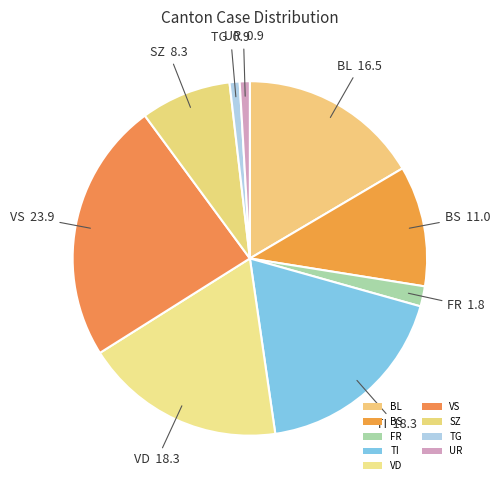

Count the number of slices in the pie.

9